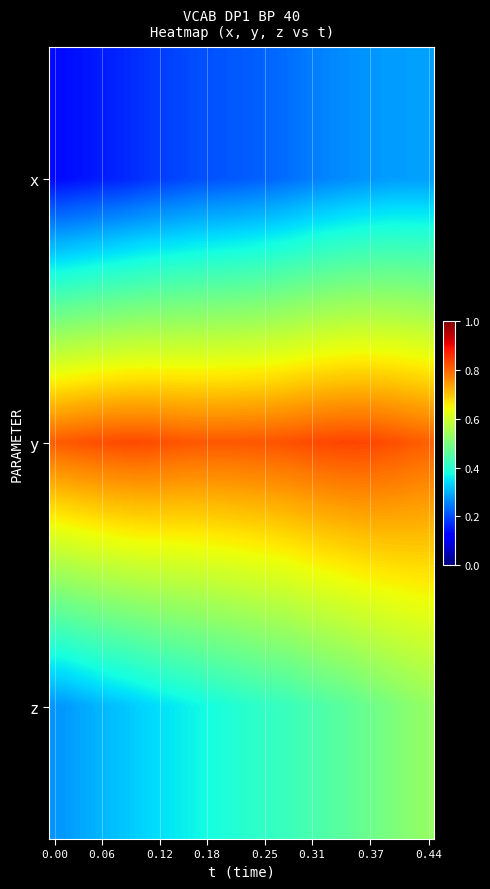

Count the number of categories in the chart.

33